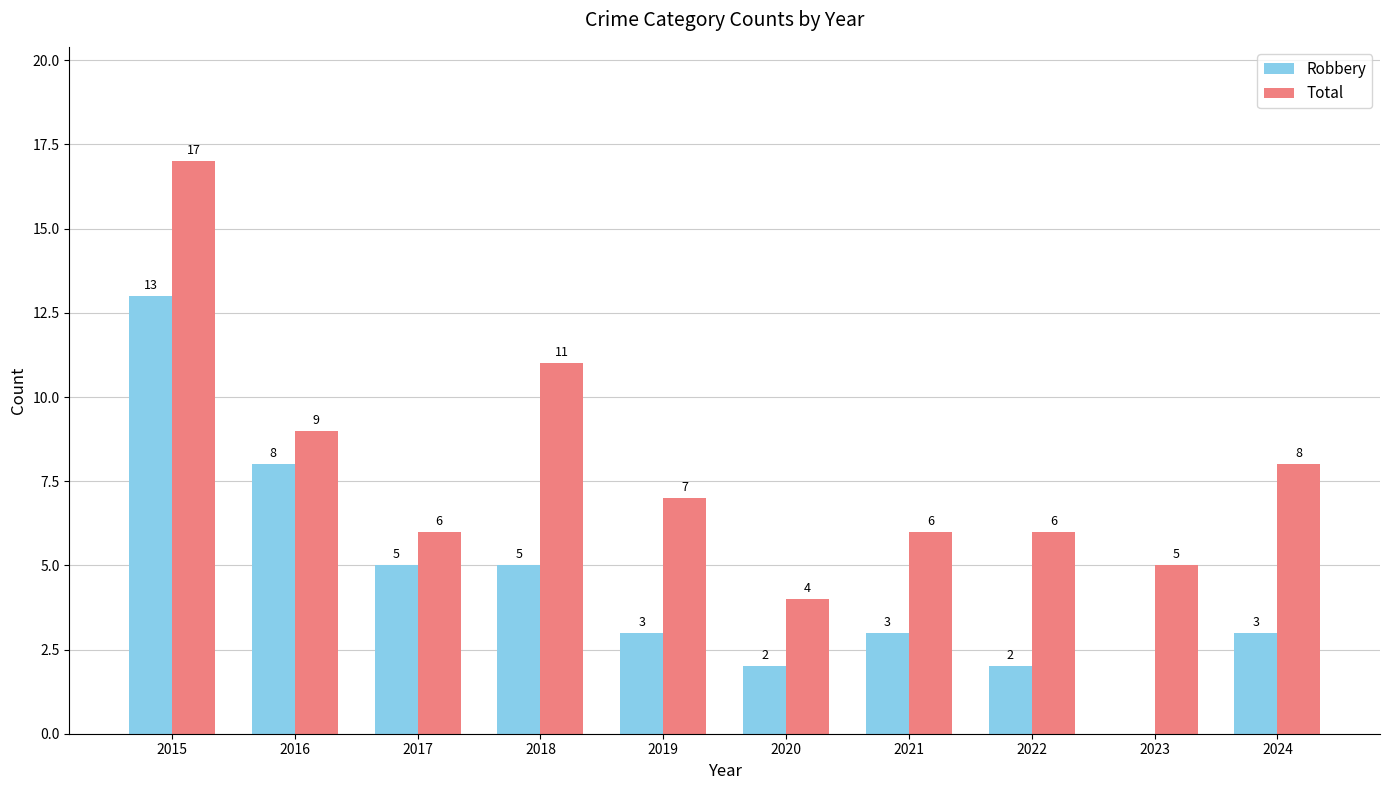

Reading right to left, transcribe all the data shown in this chart.

Robbery: 2024=3	2023=0	2022=2	2021=3	2020=2	2019=3	2018=5	2017=5	2016=8	2015=13
Total: 2024=8	2023=5	2022=6	2021=6	2020=4	2019=7	2018=11	2017=6	2016=9	2015=17